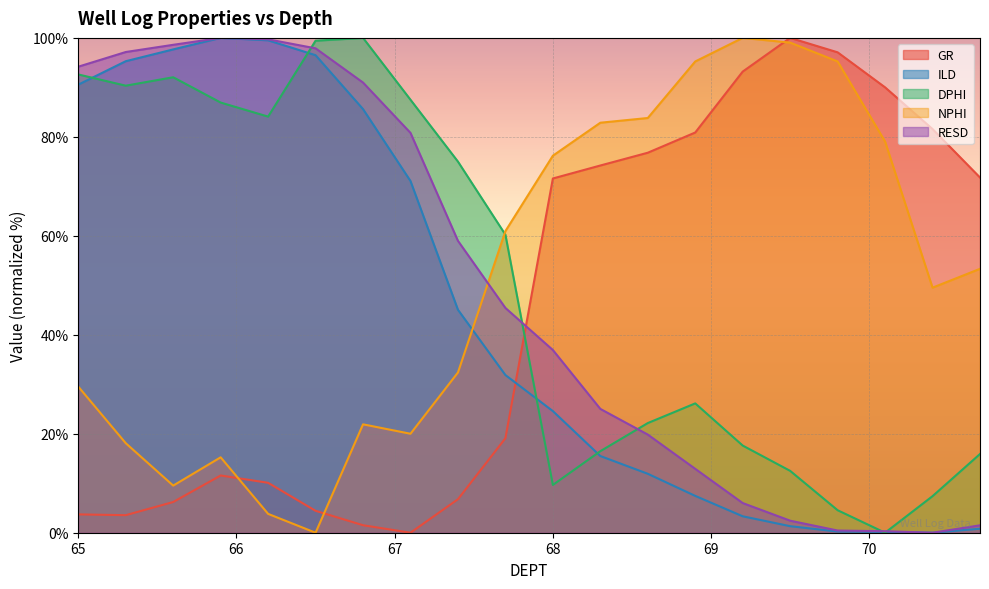

What are all the series names shown in the legend?

GR, ILD, DPHI, NPHI, RESD